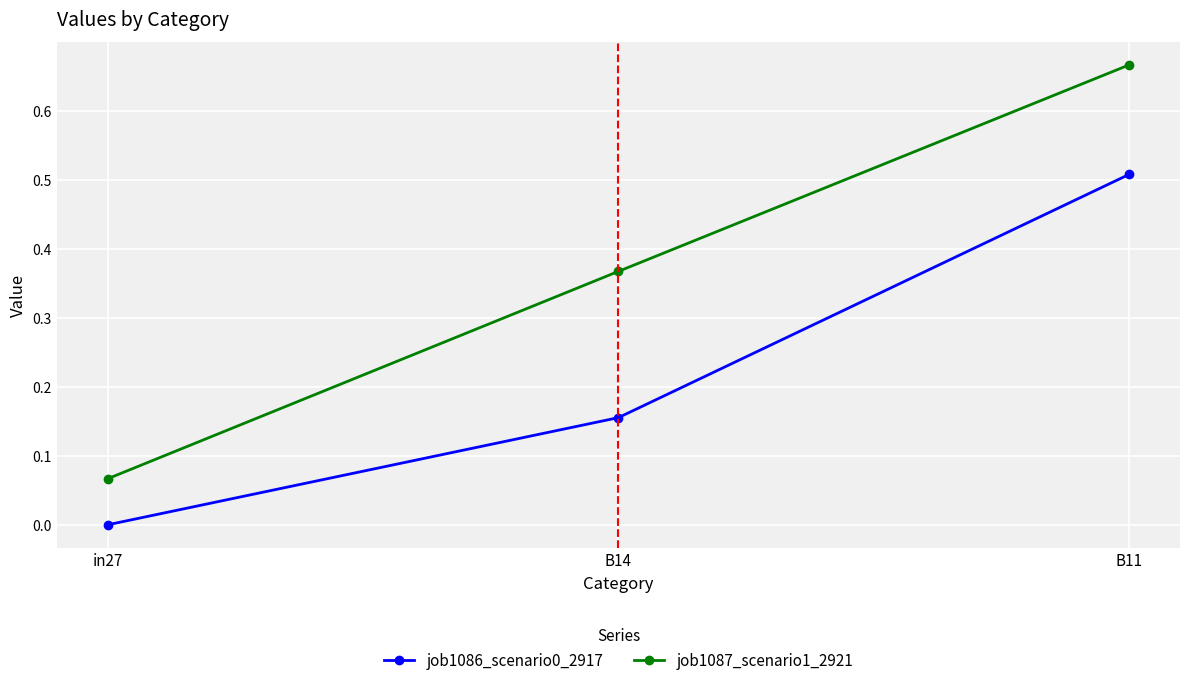

List the series in order of their overall mean, lowest first.

job1086_scenario0_2917, job1087_scenario1_2921